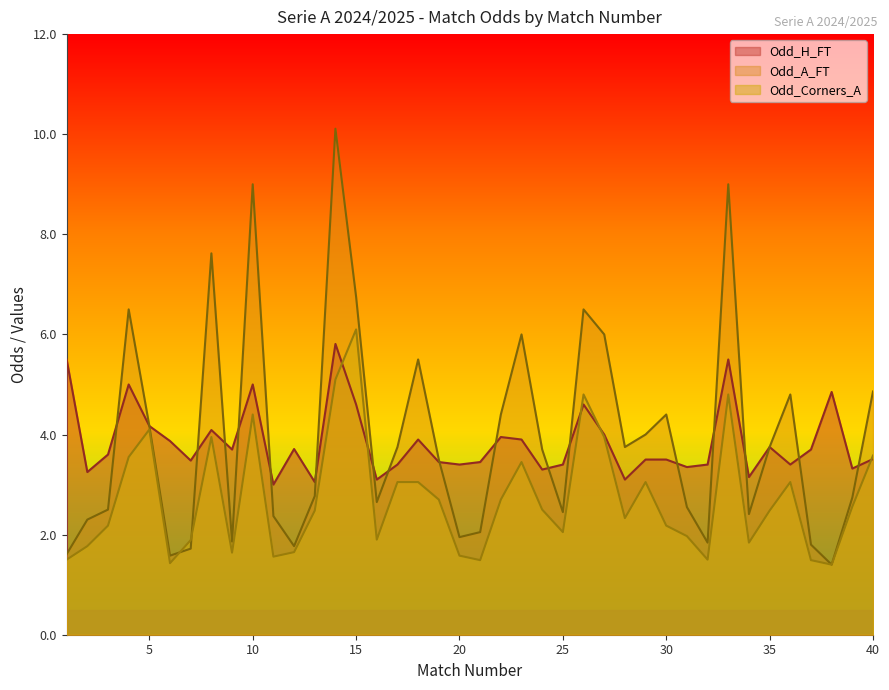

Which category has the highest value across all series?

14